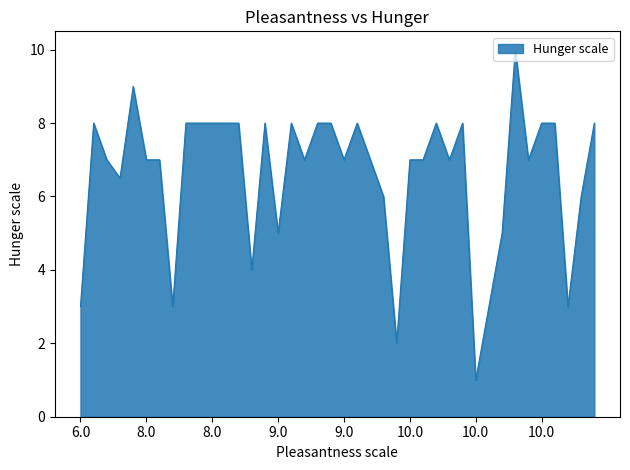

What is the difference between the maximum and minimum values?

9.0